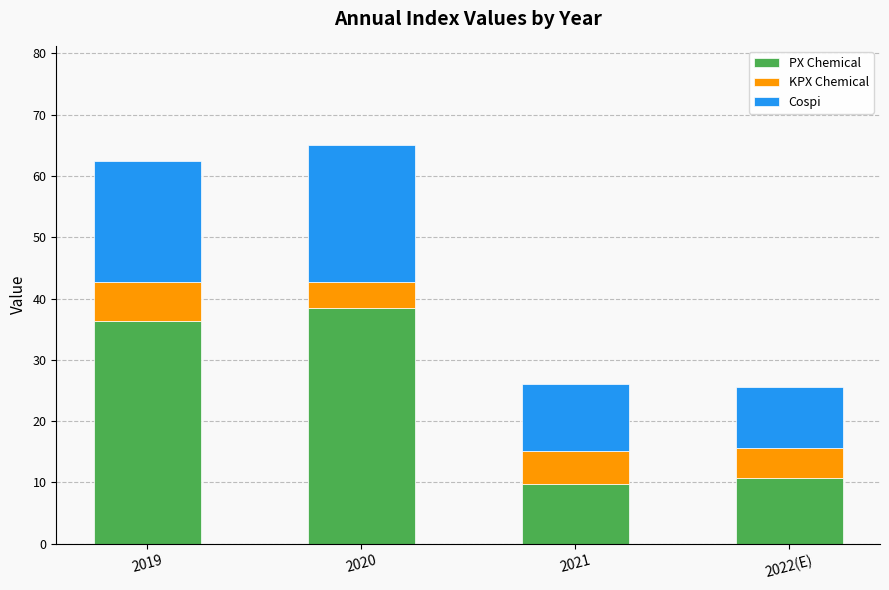

How many bars are there in total?

4